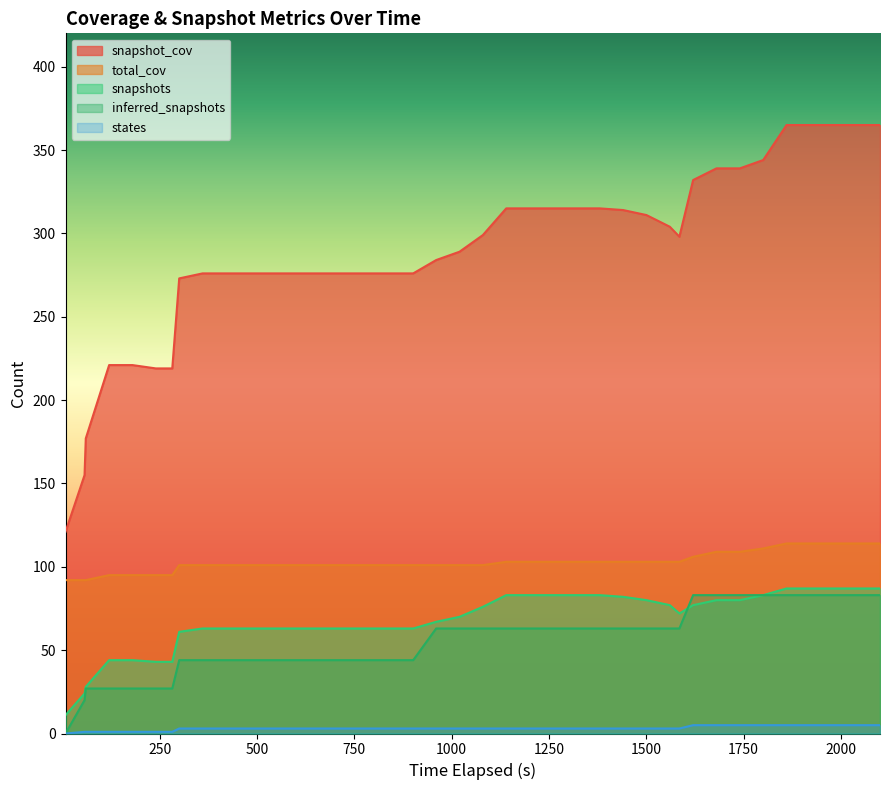

Which series has the largest total across all categories?

snapshot_cov